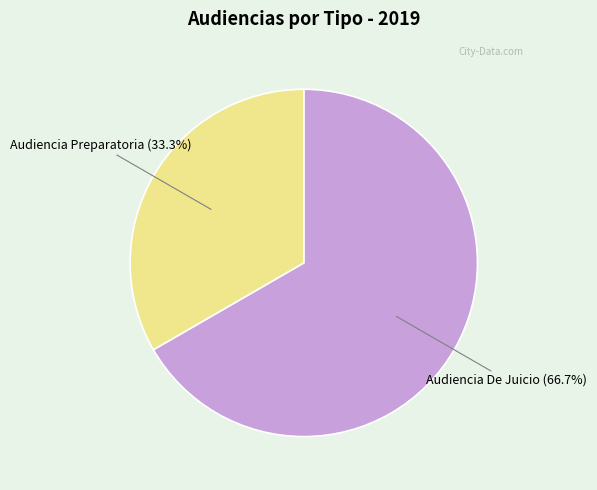

To the nearest percent, what percentage of the pie is Audiencia De Juicio?

67%